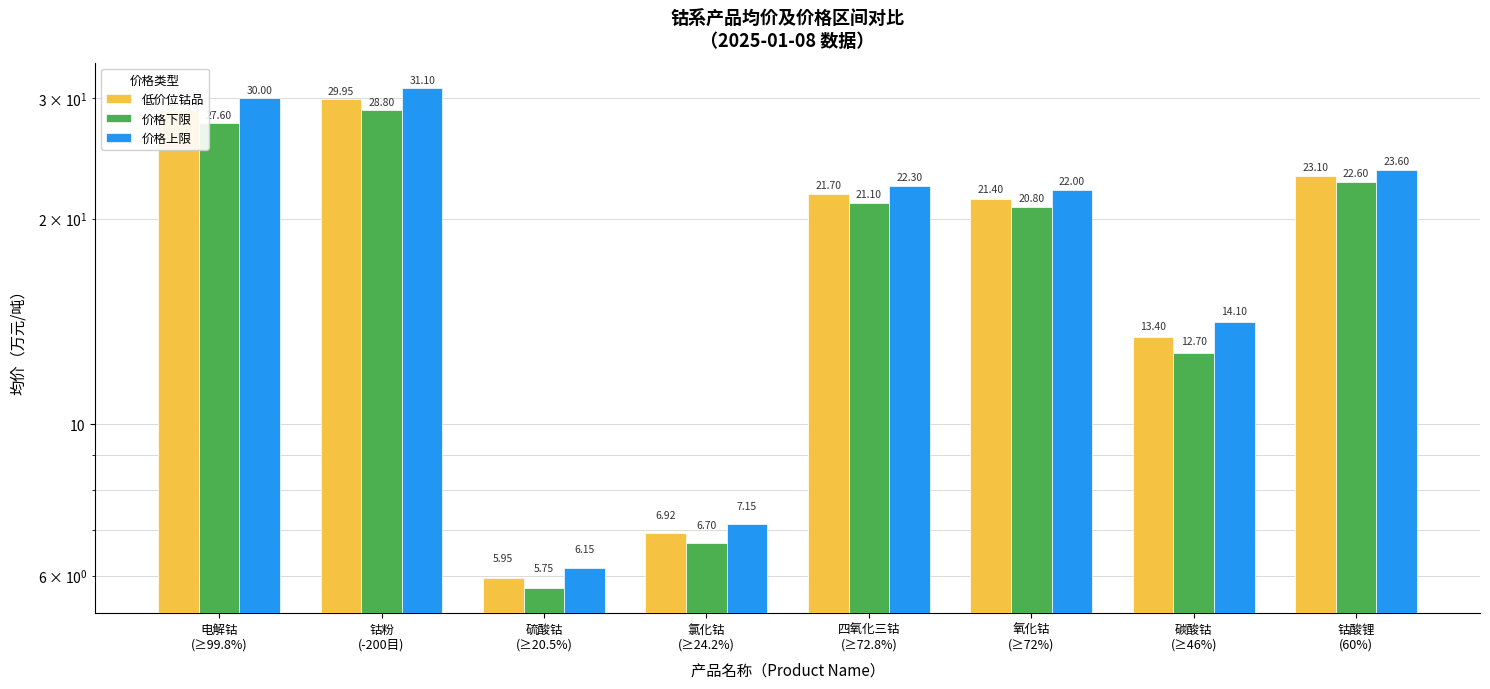

The 价格下限 series shows 27.6 at 电解钴
(≥99.8%). True or false?

True